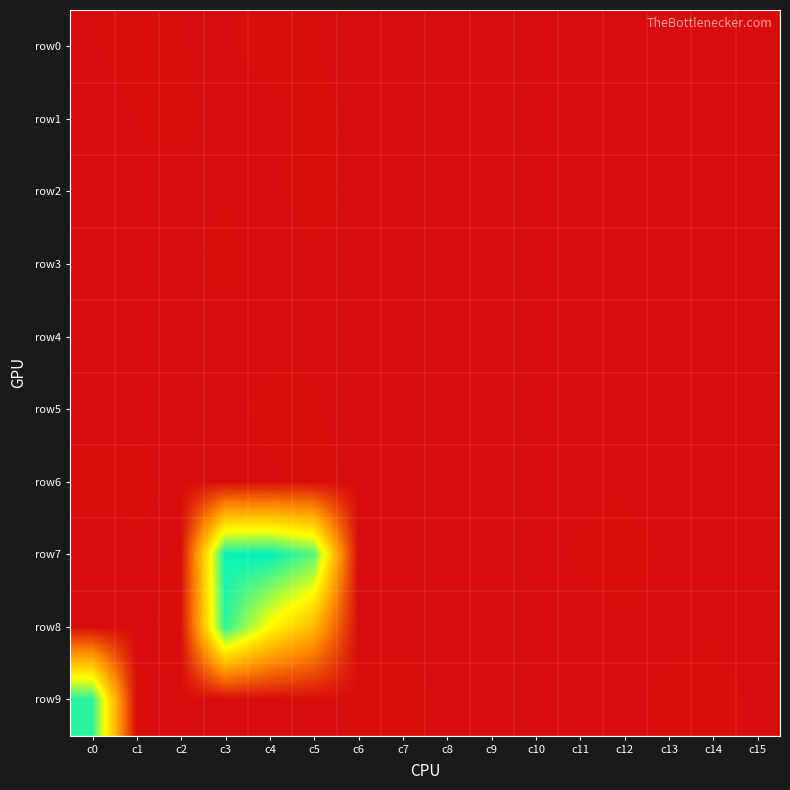

Reading right to left, what are all the values shown in this chart?

row0: c15=0	c14=0	c13=0	c12=0	c11=4	c10=1	c9=0	c8=0	c7=0	c6=0	c5=7	c4=16	c3=4	c2=7	c1=18	c0=4
row1: c15=0	c14=3	c13=0	c12=0	c11=0	c10=0	c9=0	c8=0	c7=0	c6=0	c5=16	c4=0	c3=0	c2=12	c1=7	c0=0
row2: c15=0	c14=0	c13=0	c12=0	c11=0	c10=0	c9=0	c8=0	c7=0	c6=0	c5=20	c4=1	c3=6	c2=1	c1=0	c0=0
row3: c15=0	c14=0	c13=0	c12=0	c11=0	c10=0	c9=2	c8=2	c7=0	c6=0	c5=0	c4=0	c3=13	c2=0	c1=2	c0=0
row4: c15=0	c14=0	c13=5	c12=0	c11=0	c10=0	c9=0	c8=0	c7=0	c6=2	c5=5	c4=0	c3=0	c2=4	c1=0	c0=0
row5: c15=0	c14=0	c13=0	c12=0	c11=0	c10=2	c9=0	c8=0	c7=0	c6=0	c5=8	c4=13	c3=1	c2=2	c1=0	c0=0
row6: c15=0	c14=0	c13=0	c12=0	c11=0	c10=0	c9=0	c8=1	c7=0	c6=0	c5=17	c4=1	c3=0	c2=0	c1=15	c0=12
row7: c15=0	c14=0	c13=0	c12=22	c11=9	c10=1	c9=0	c8=0	c7=1	c6=6	c5=3114	c4=3518	c3=3468	c2=10	c1=0	c0=0
row8: c15=0	c14=0	c13=0	c12=0	c11=0	c10=0	c9=7	c8=0	c7=0	c6=0	c5=1630	c4=2305	c3=3314	c2=16	c1=0	c0=0
row9: c15=0	c14=21	c13=12	c12=0	c11=0	c10=0	c9=0	c8=0	c7=22	c6=11	c5=2	c4=0	c3=0	c2=0	c1=12	c0=3331